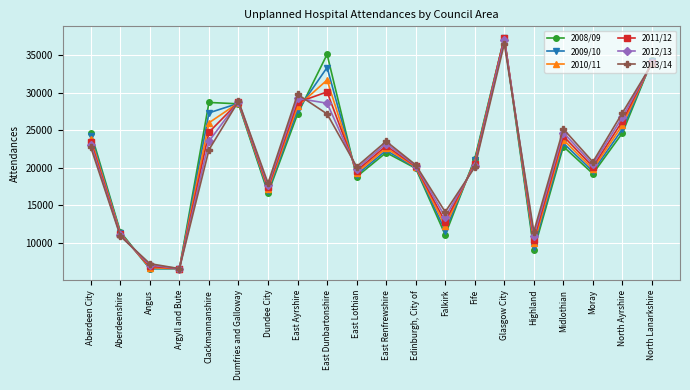

List the labels in order of 2010/11 value, largest first.

Glasgow City, North Lanarkshire, East Dunbartonshire, Dumfries and Galloway, East Ayrshire, Clackmannanshire, North Ayrshire, Aberdeen City, Midlothian, East Renfrewshire, Fife, Edinburgh, City of, Moray, East Lothian, Dundee City, Falkirk, Aberdeenshire, Highland, Angus, Argyll and Bute